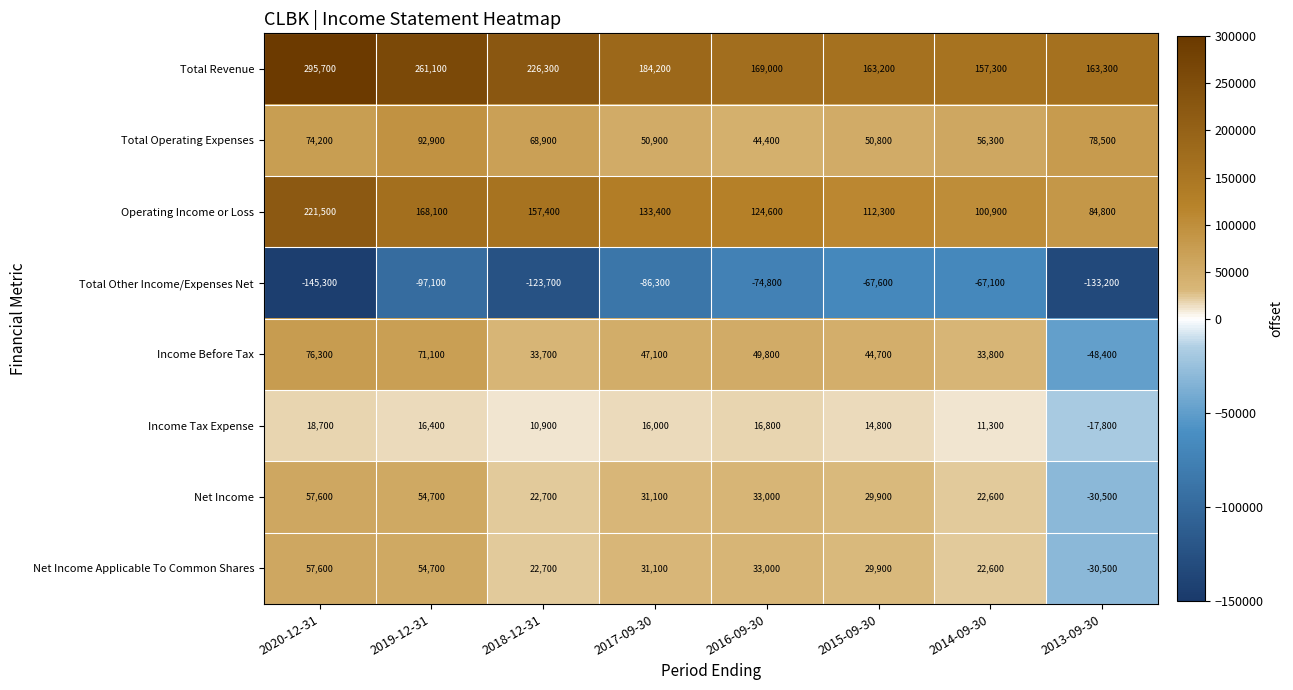

What is the total value across all series at 2014-09-30?

337700